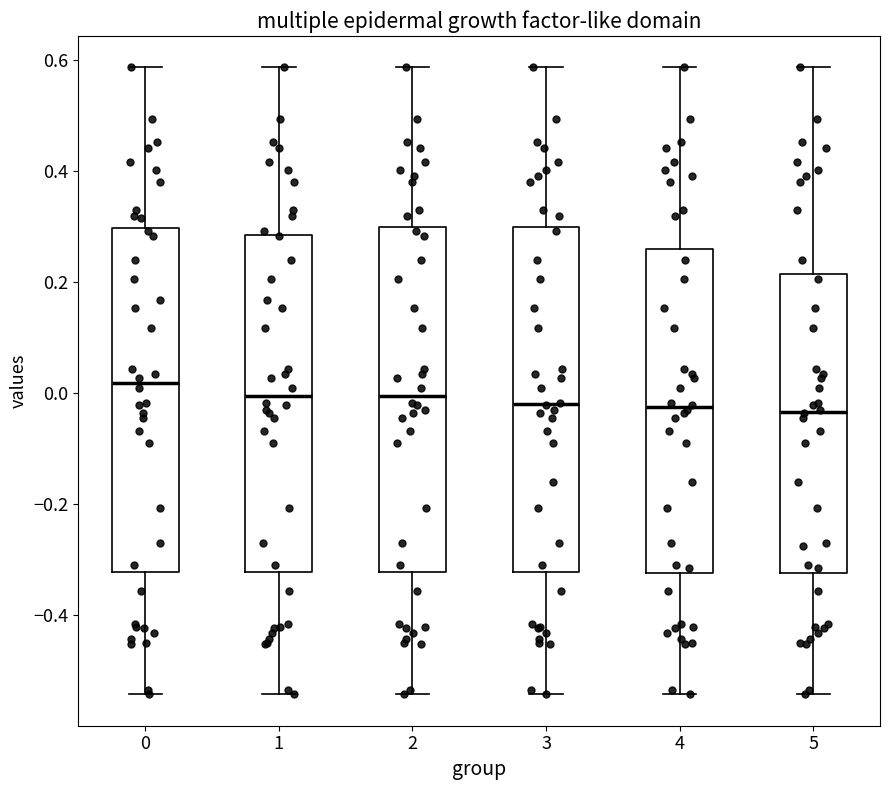

Where is the lower edge of the box at x = 4 on the y-axis? The values are not printed on the chart, so give them approximately, as read against the axis.

-0.32